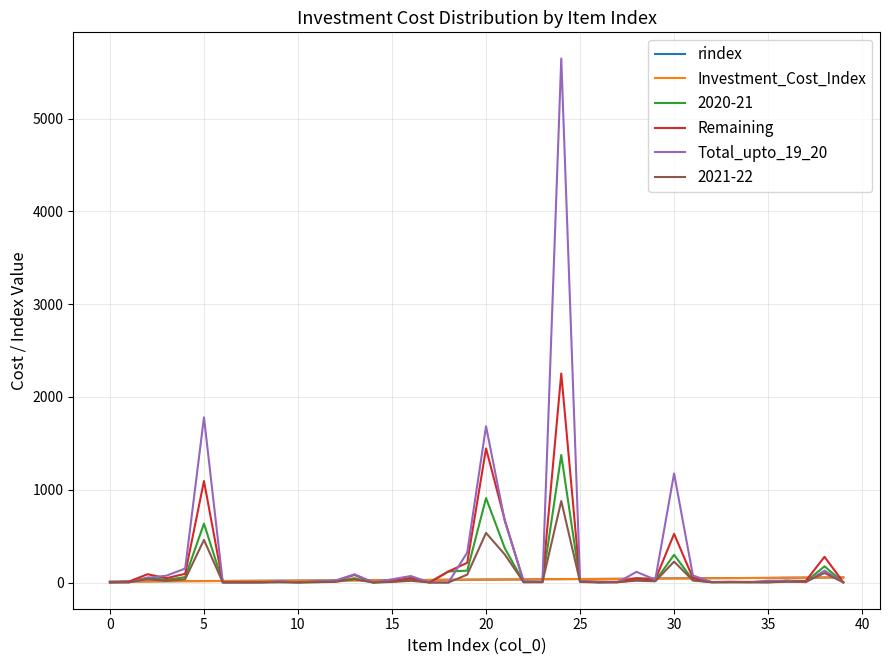

What is the maximum value shown in the chart?

5648.0